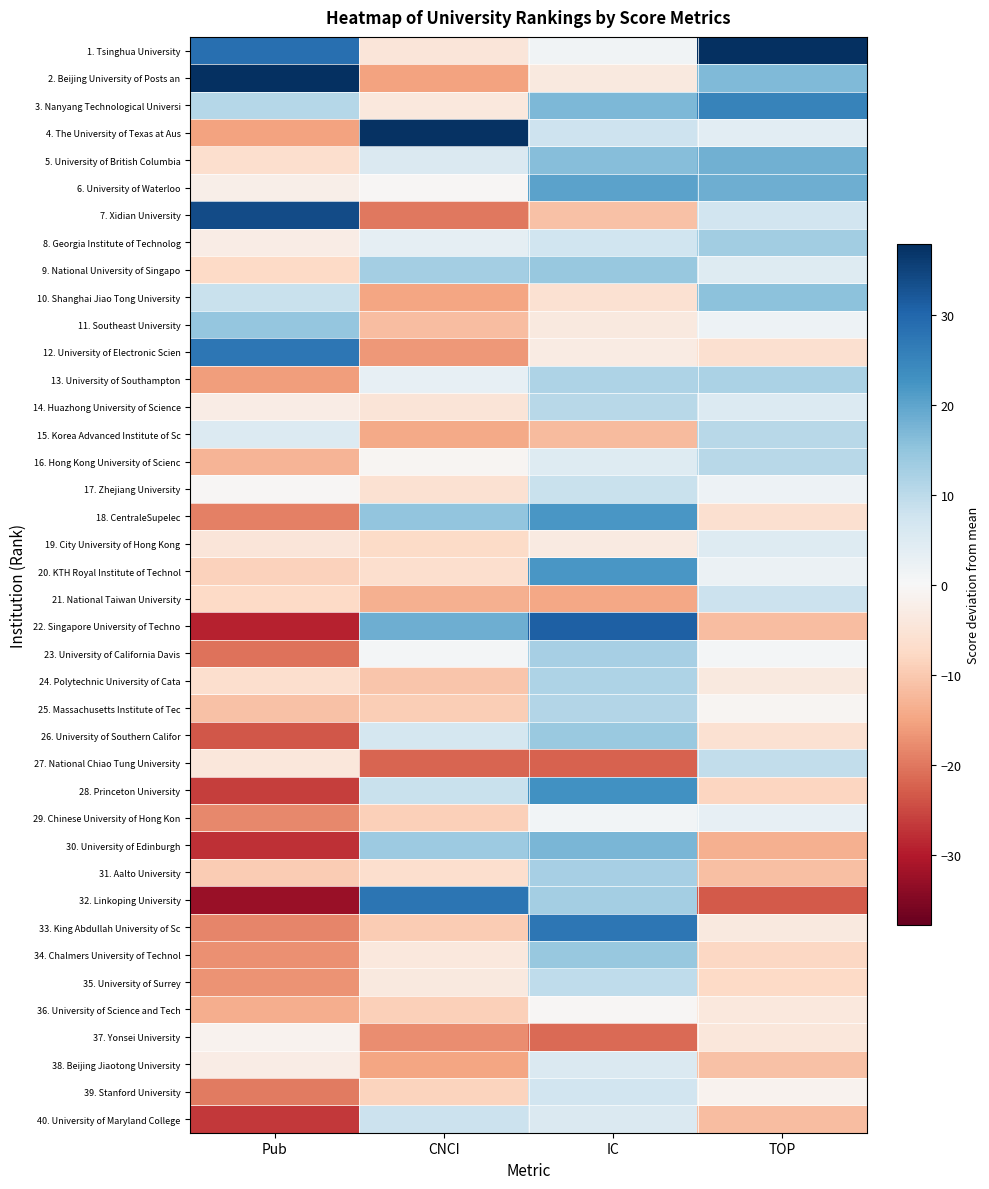

Which series changed the most between Pub and CNCI?

32. Linkoping University